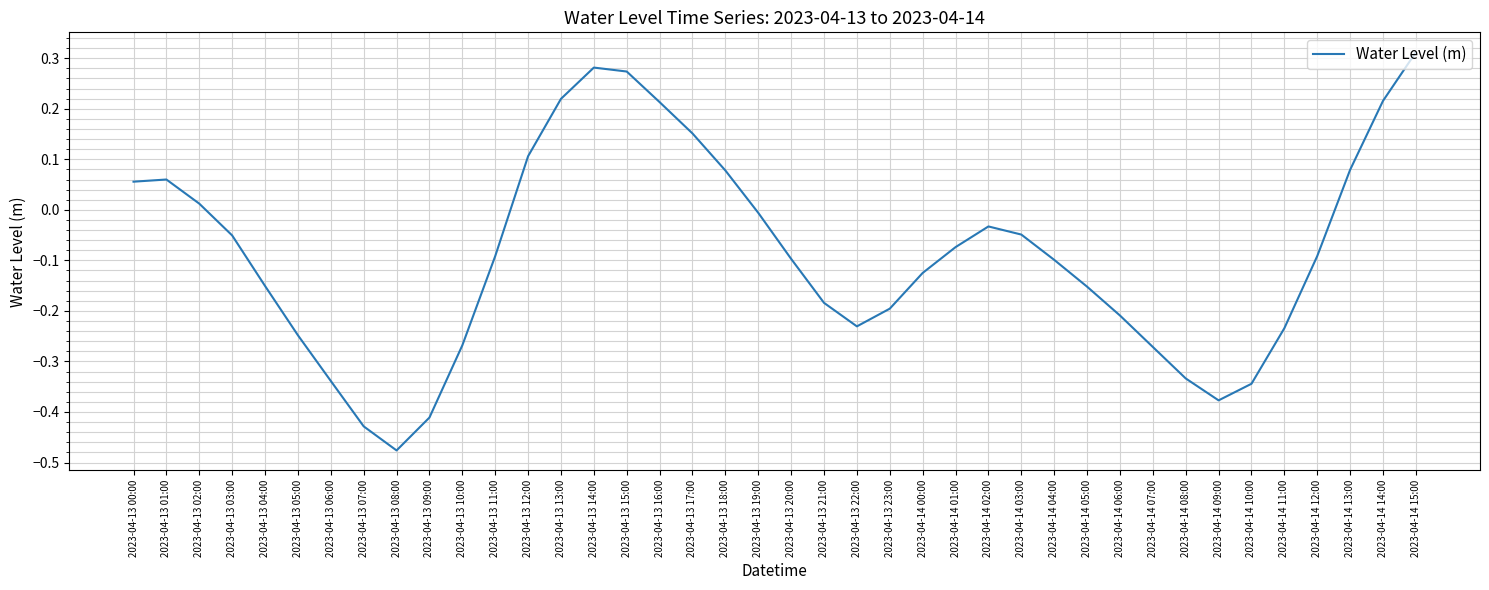

Between 2023-04-14 13:00 and 2023-04-14 12:00, which is larger?

2023-04-14 13:00